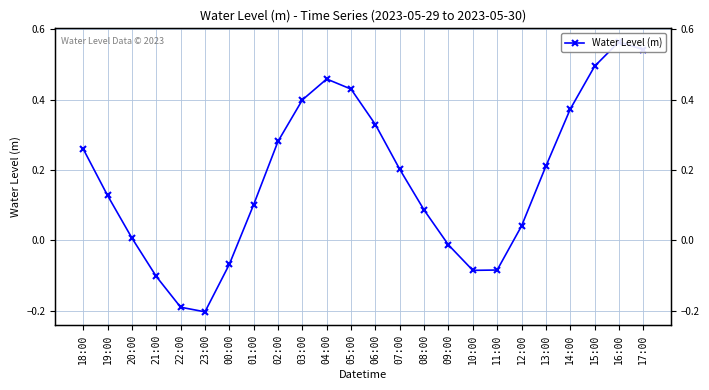

What is the change in value from 21:00 to 01:00?

+0.2